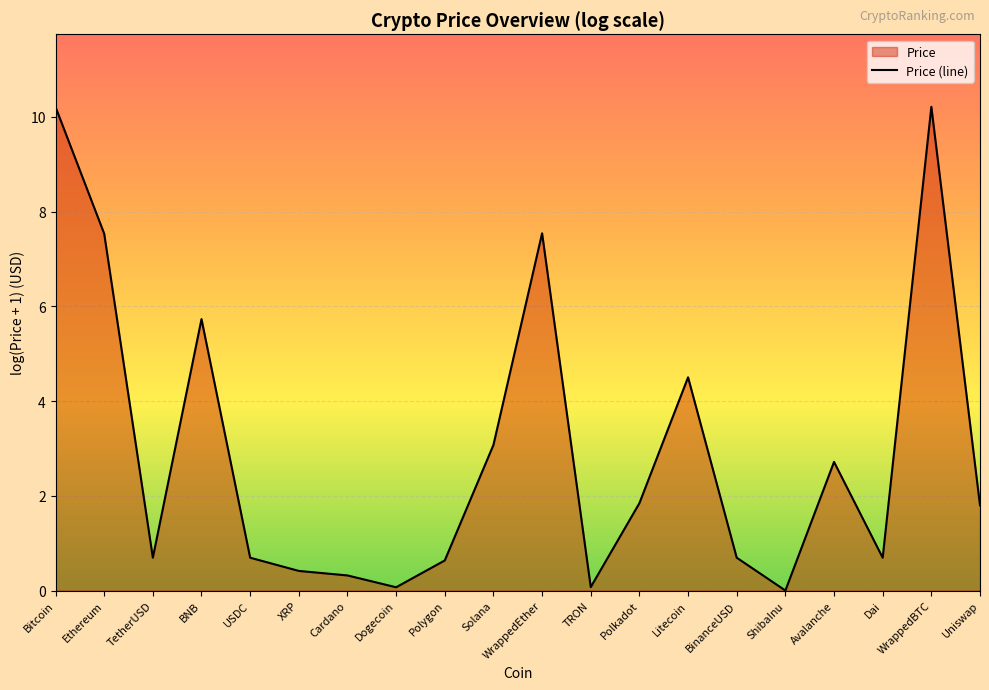

Which category has the highest value across all series?

WrappedBTC